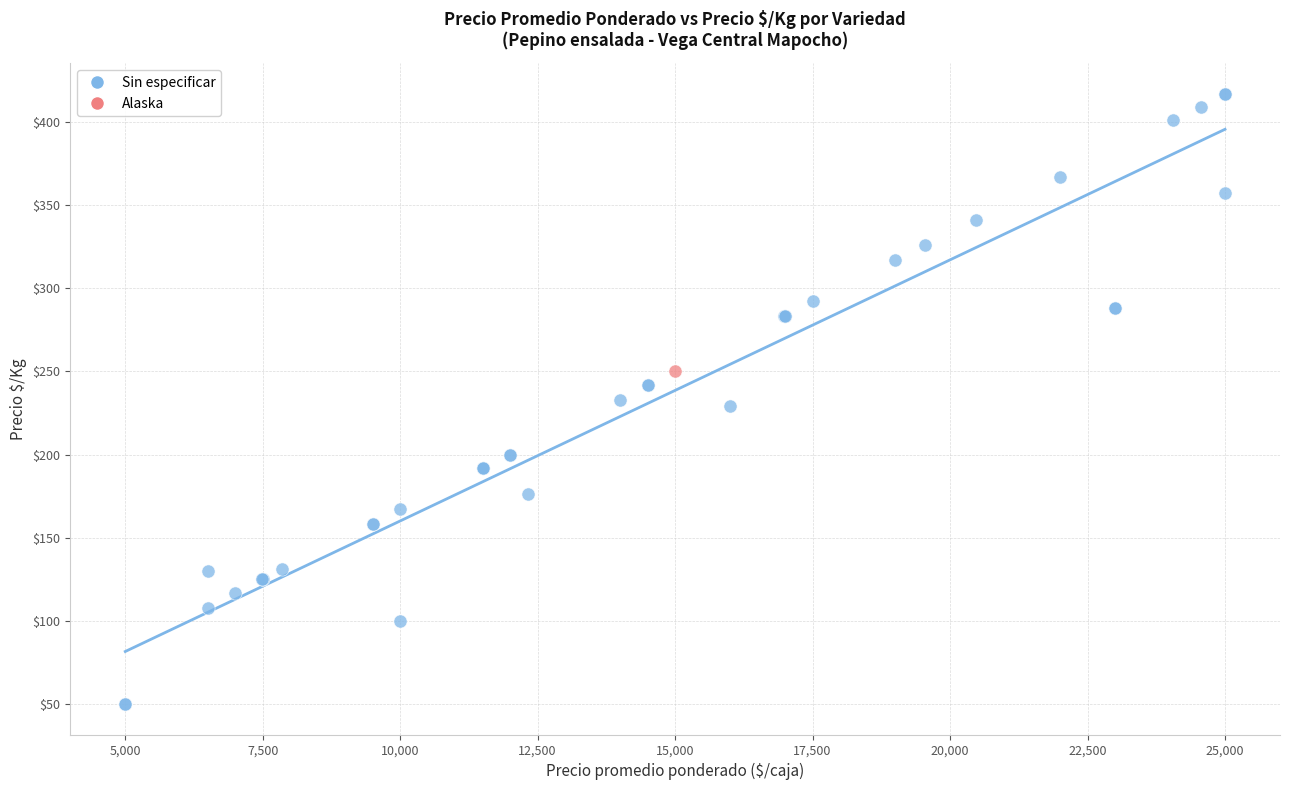

What are all the series names shown in the legend?

Sin especificar, Alaska